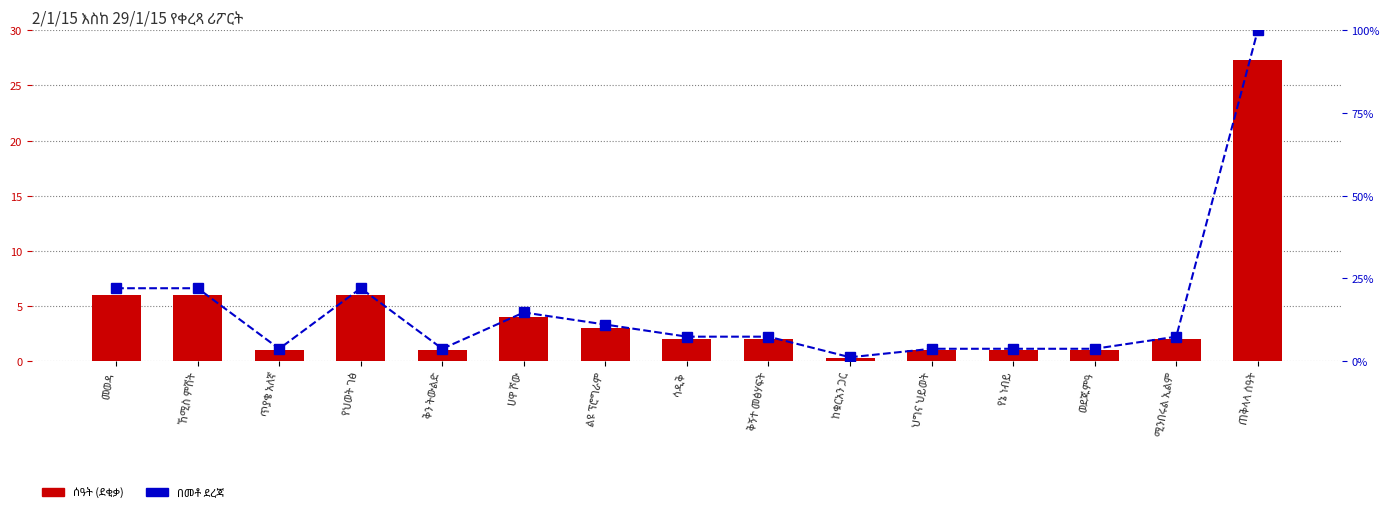

Is the value of ሰዓት at የህወት ገፅ greater than the value of በመቶ ደረጃ at ጥያቄ አለኛ?

Yes